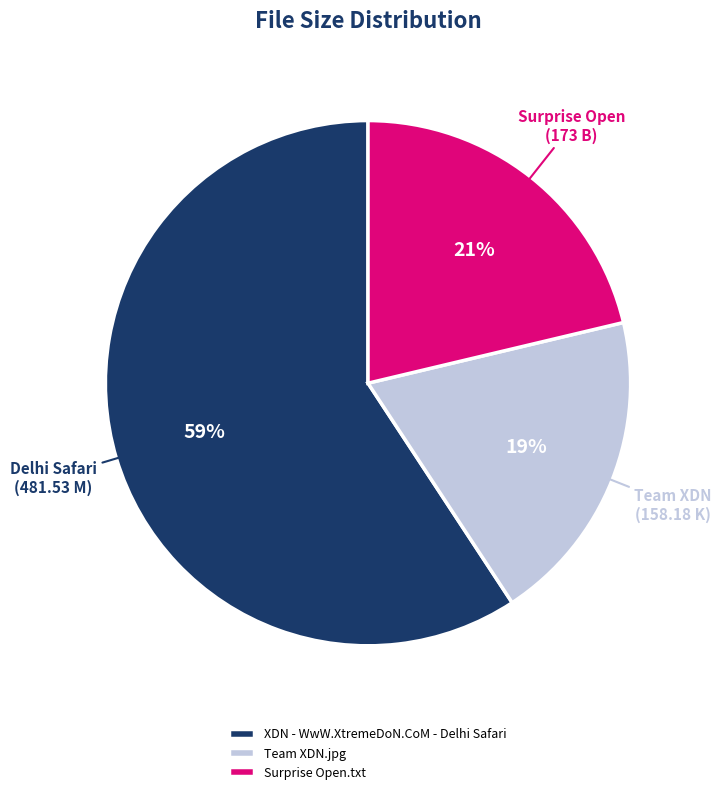

To the nearest percent, what is the difference between the largest and smallest slice percentages?

40%